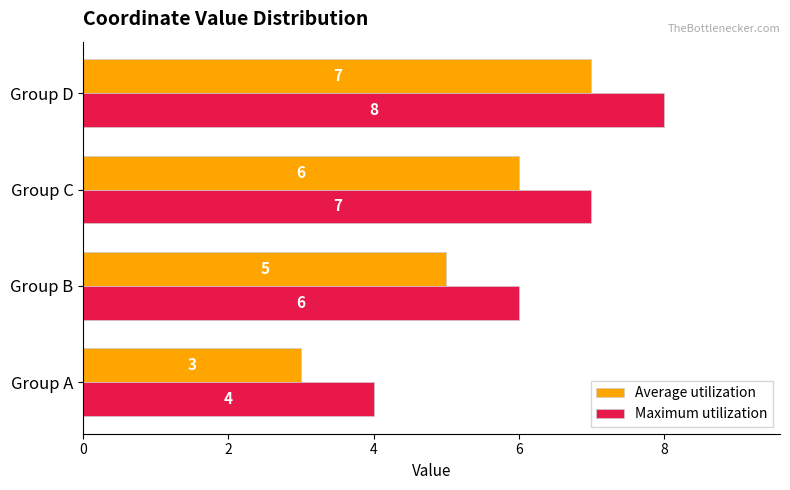

The Maximum utilization series shows 4 at Group A. True or false?

True